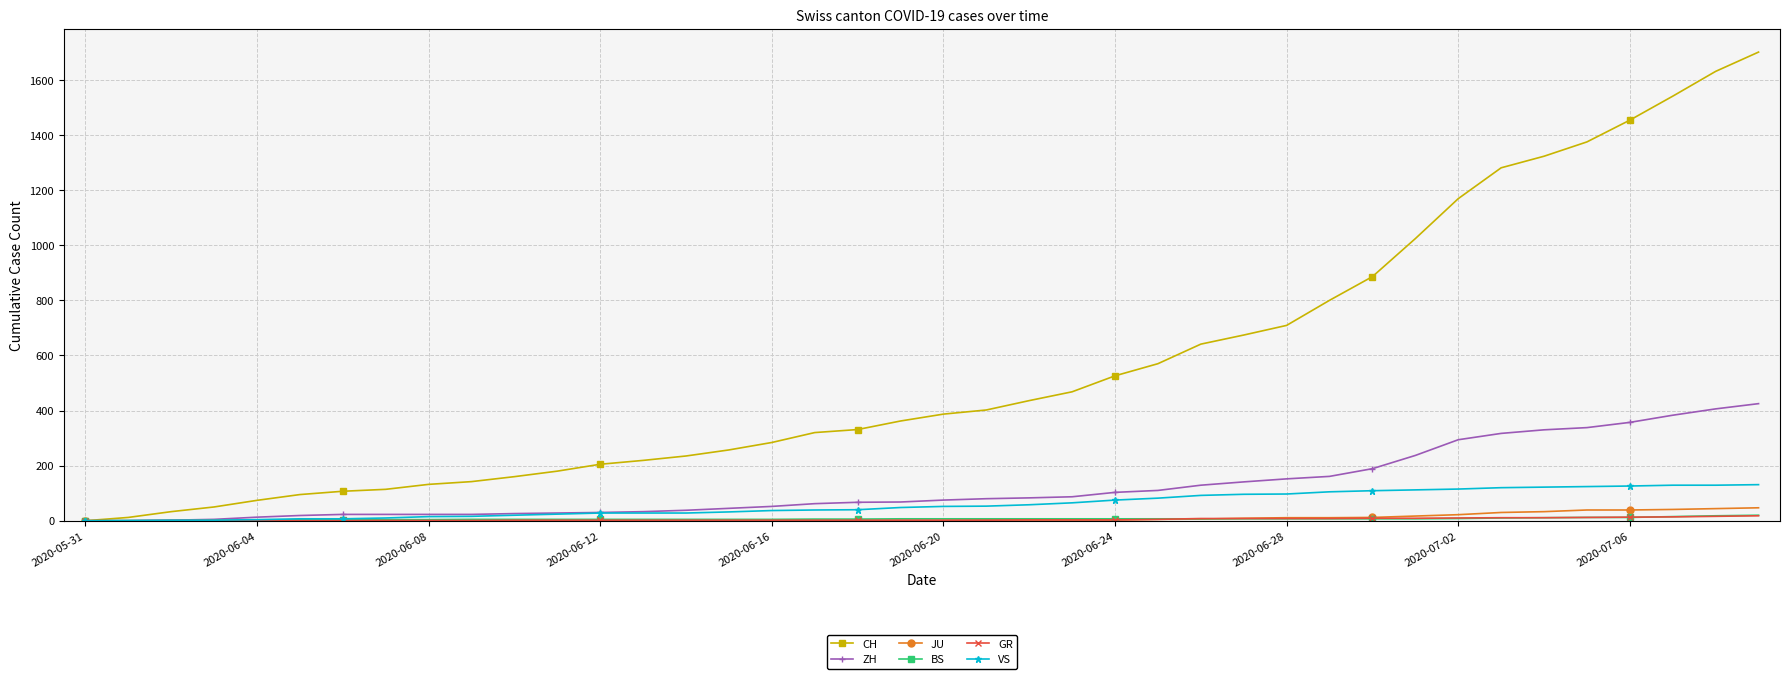

How many data points does each series have?

40